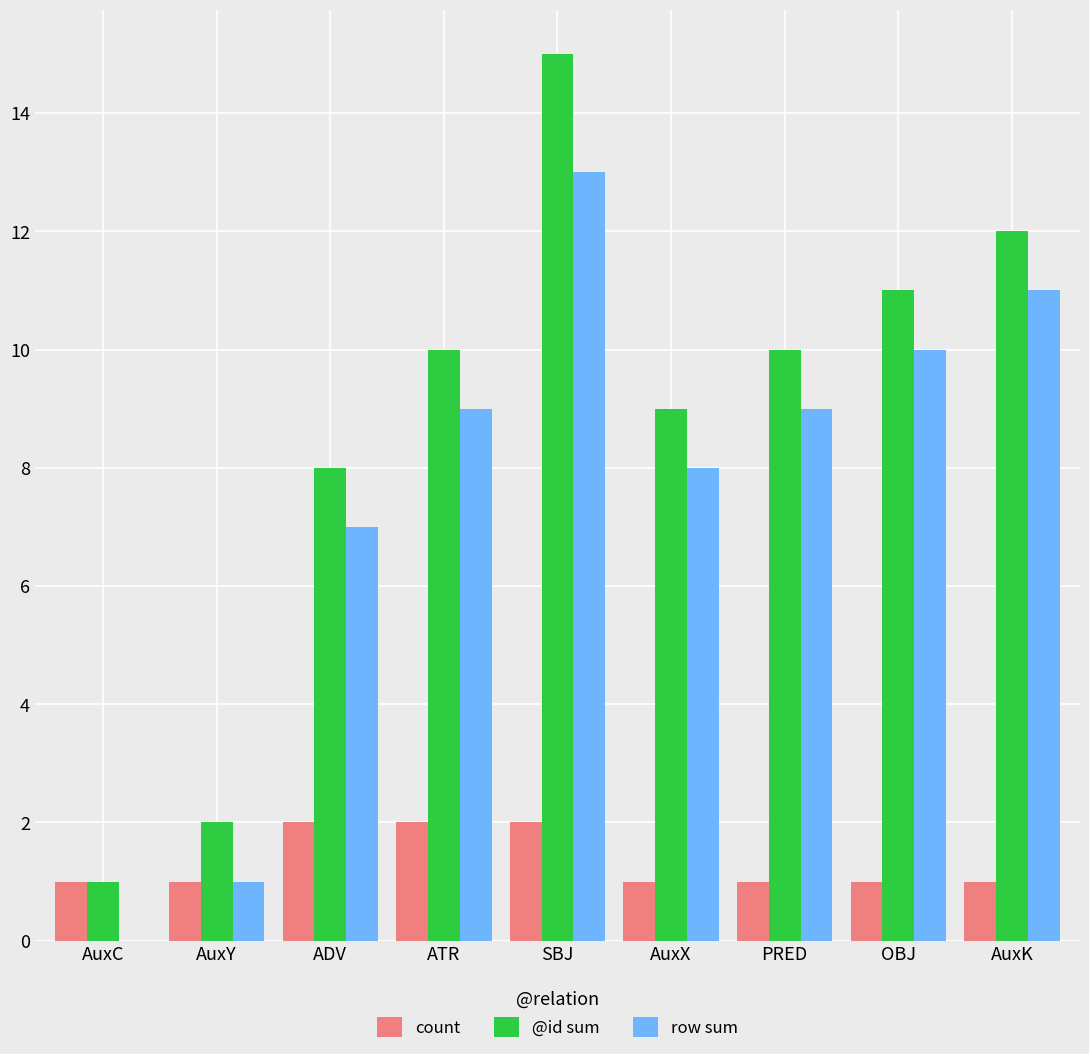

At which category is the sum across all series the highest?

SBJ